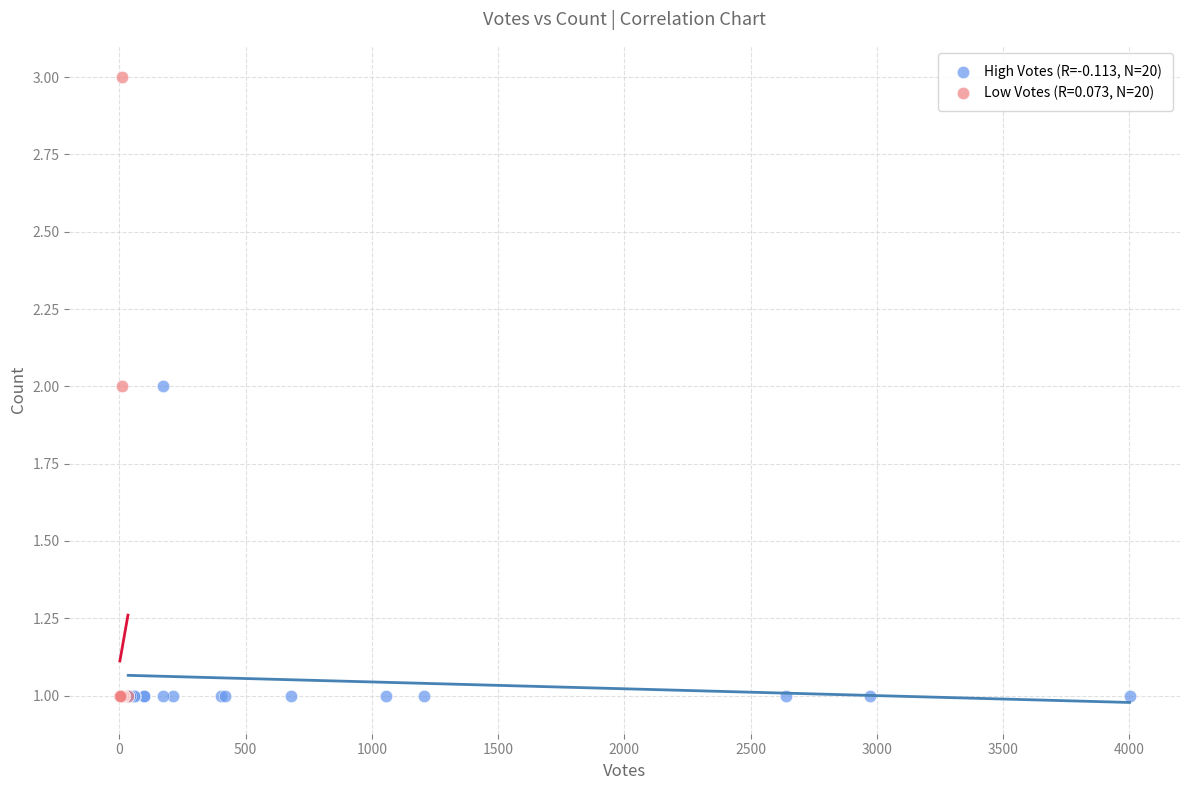

Which series has the largest Y range (max minus min)?

Low Votes (R=0.073, N=20)